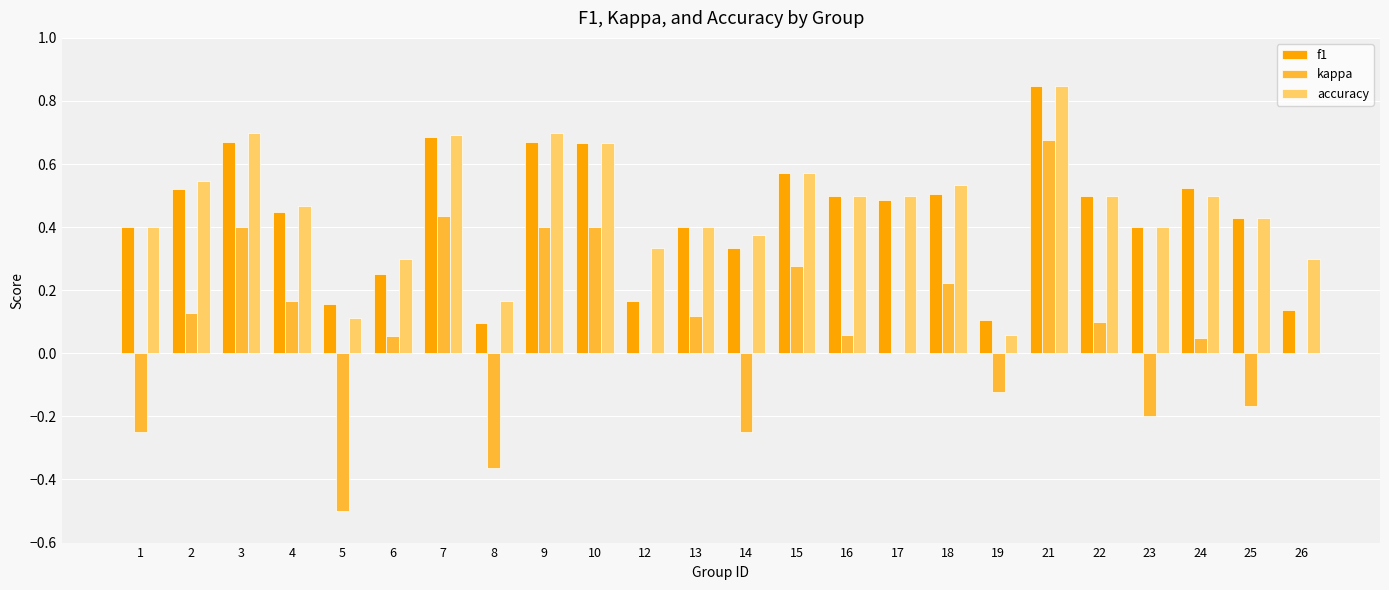

The value of f1 at 24 is 0.5. True or false?

True